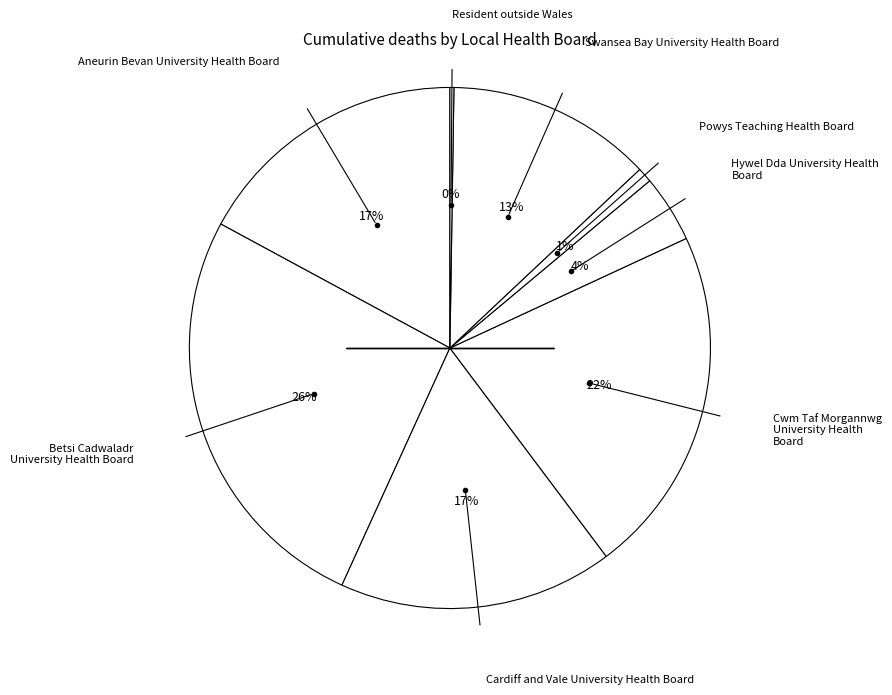

Rank the categories by value from highest to lowest.

Betsi Cadwaladr University Health Board, Cwm Taf Morgannwg University Health Board, Aneurin Bevan University Health Board, Cardiff and Vale University Health Board, Swansea Bay University Health Board, Hywel Dda University Health Board, Powys Teaching Health Board, Resident outside Wales